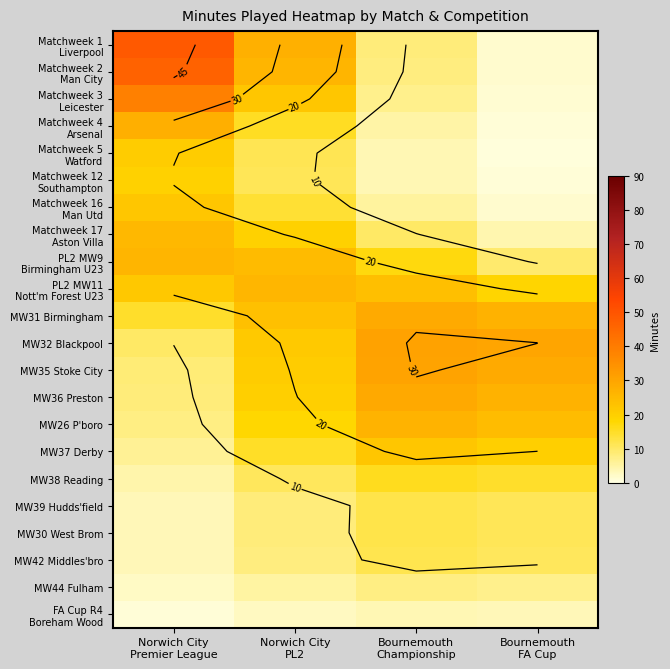

Read the Matchweek 1 Liverpool value at Bournemouth Championship.

8.4